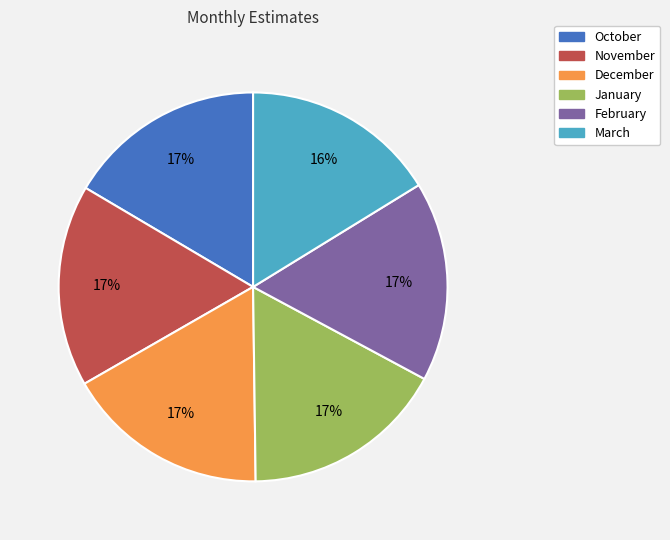

Is the sum of December and March greater than half?

No